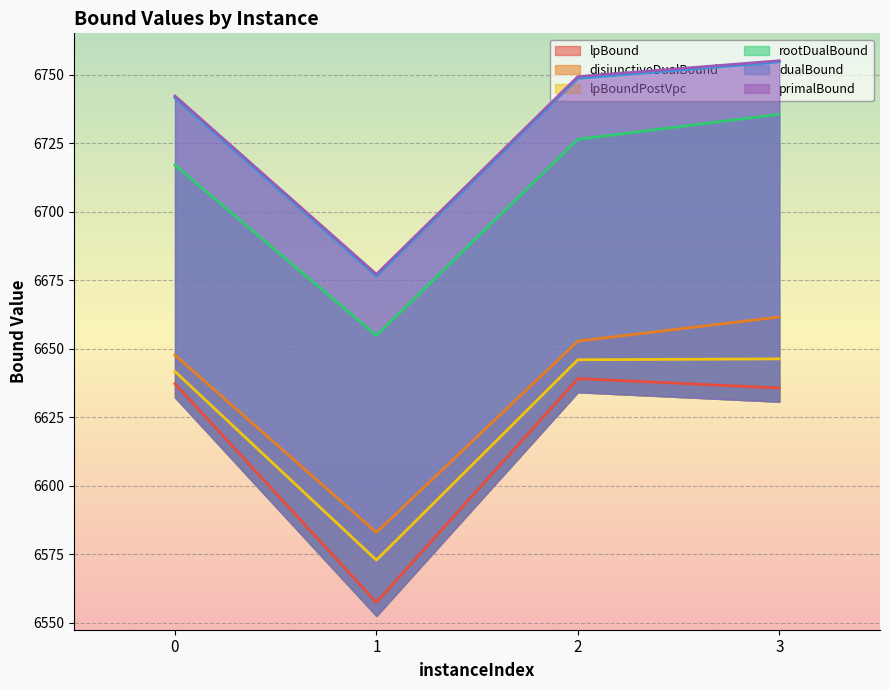

Is it true that disjunctiveDualBound equals 6652.8 at 2?

True